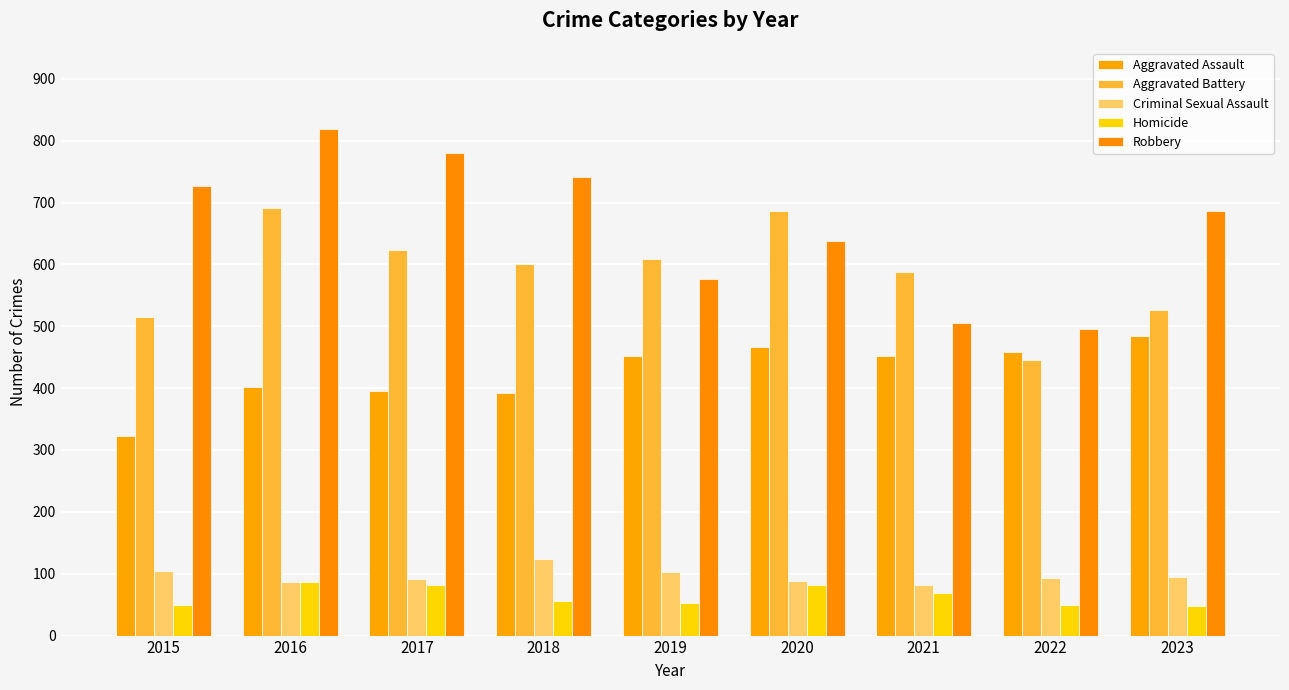

What is the greatest value displayed?

819